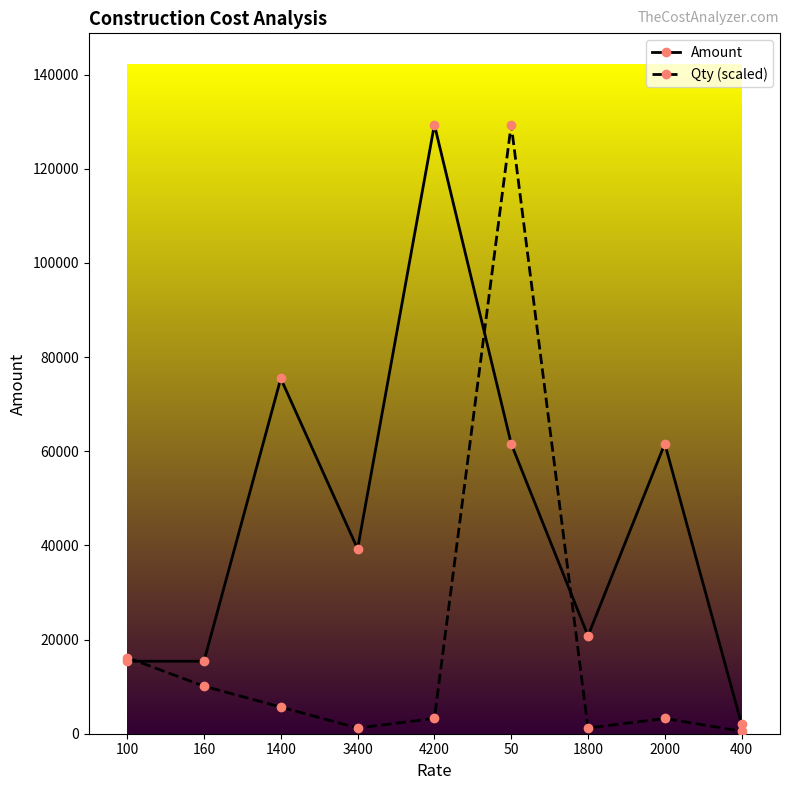

What is the label of the 6th point from the left?

50